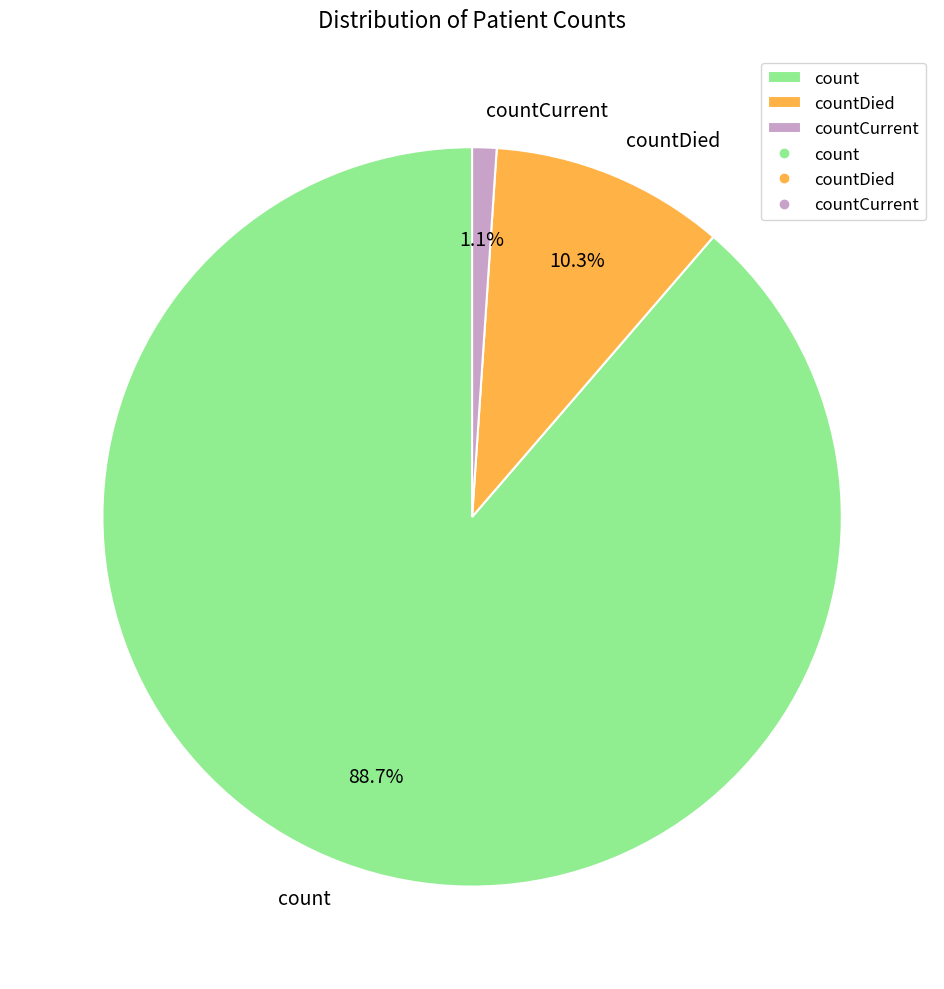

Which category has the smallest portion of the pie?

countCurrent